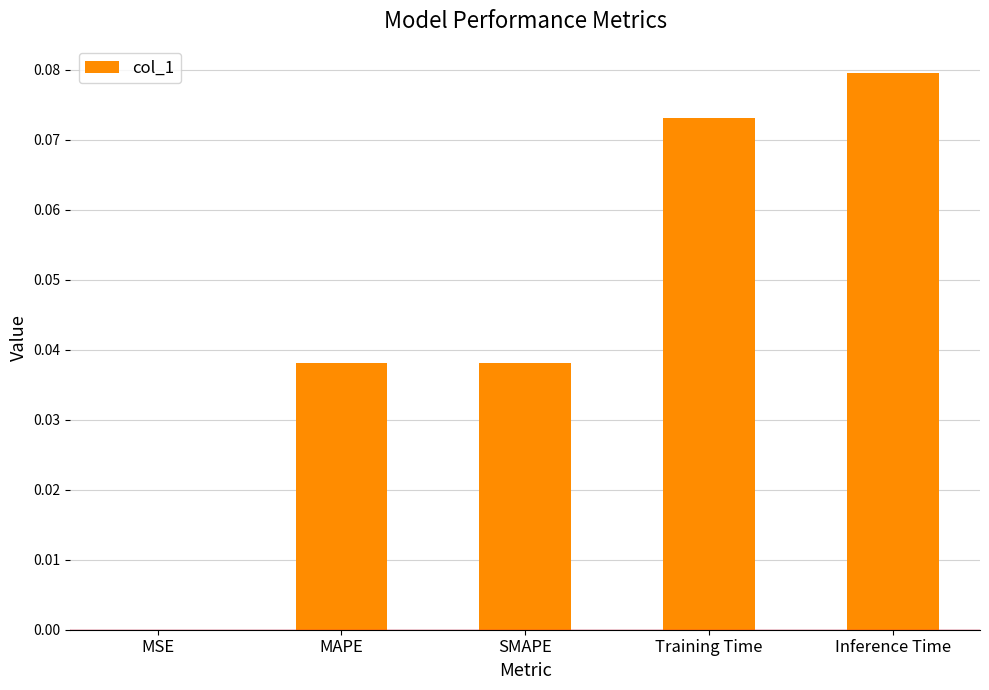

Which label corresponds to the largest value in the chart?

Inference Time